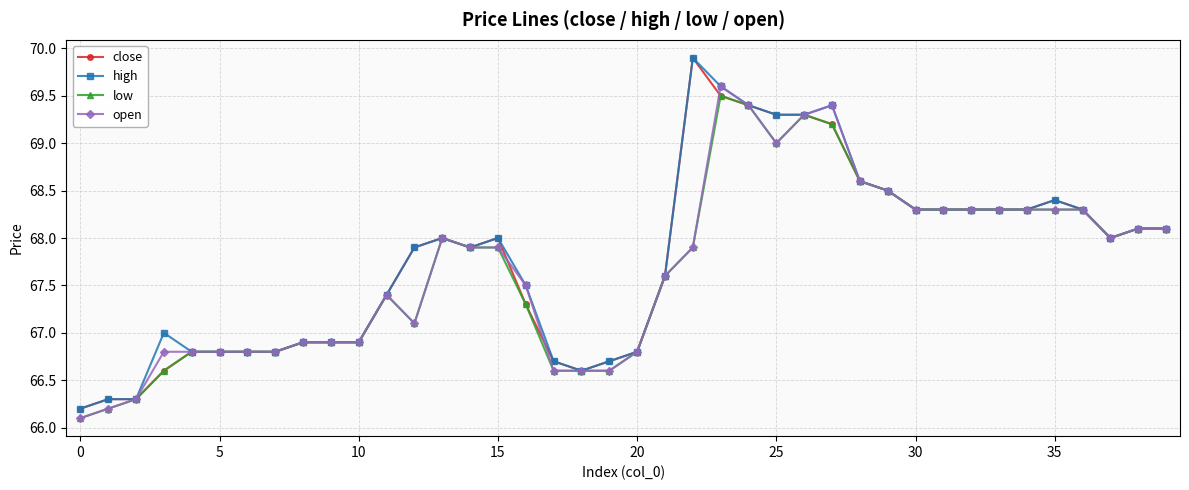

What is the minimum value shown in the chart?

66.1